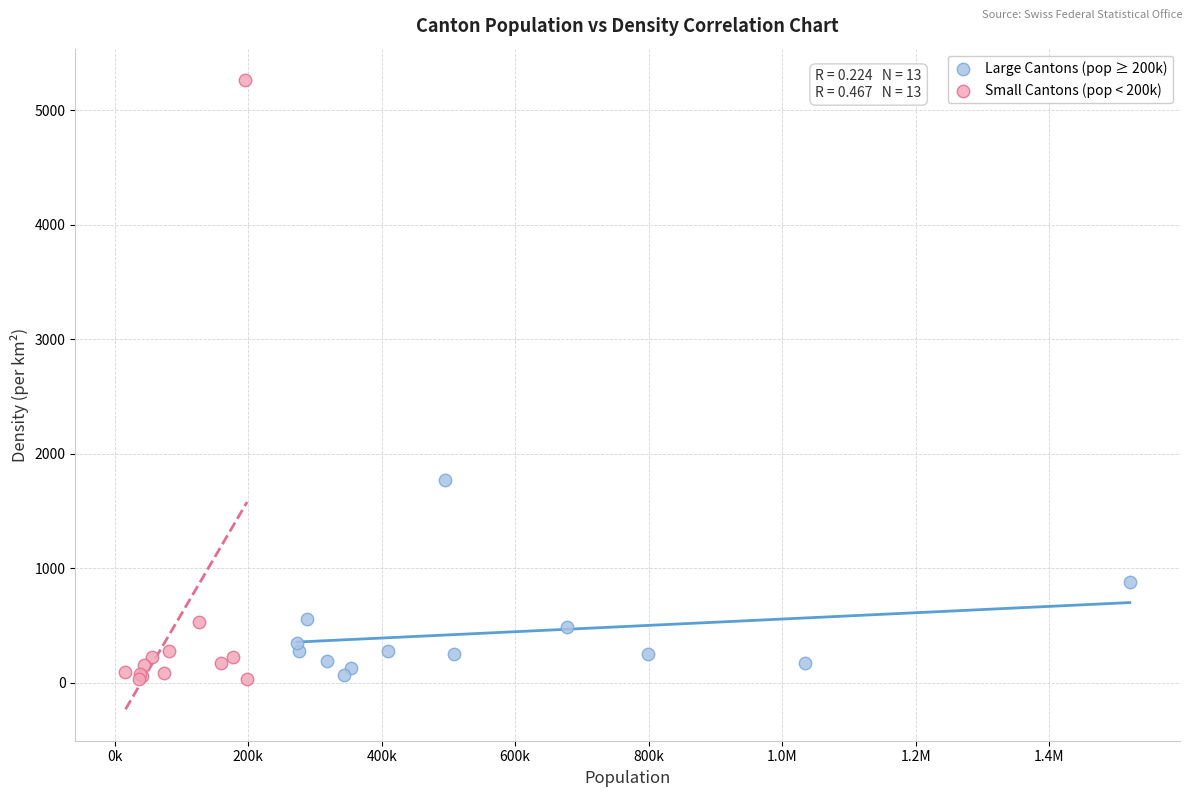

Which series reaches the maximum Y coordinate?

Small Cantons (pop < 200k)